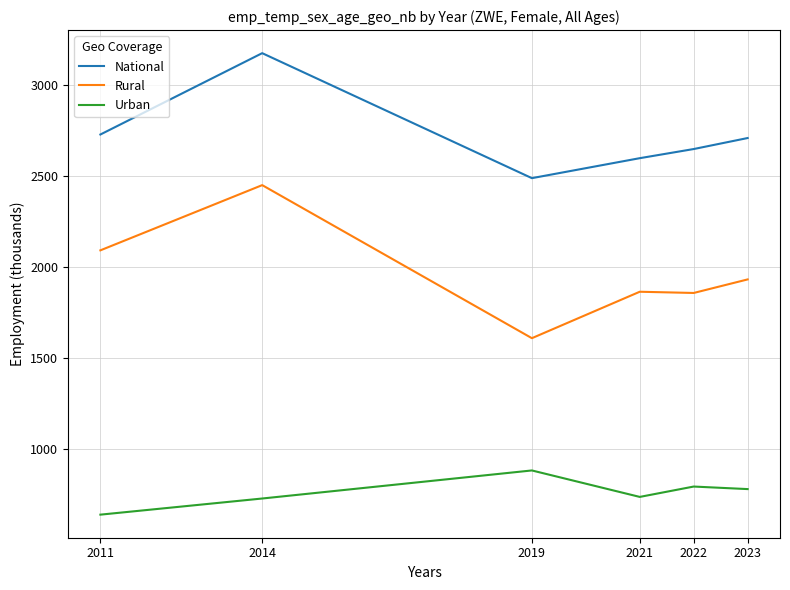

Where does the National series first go above 2707?

2011